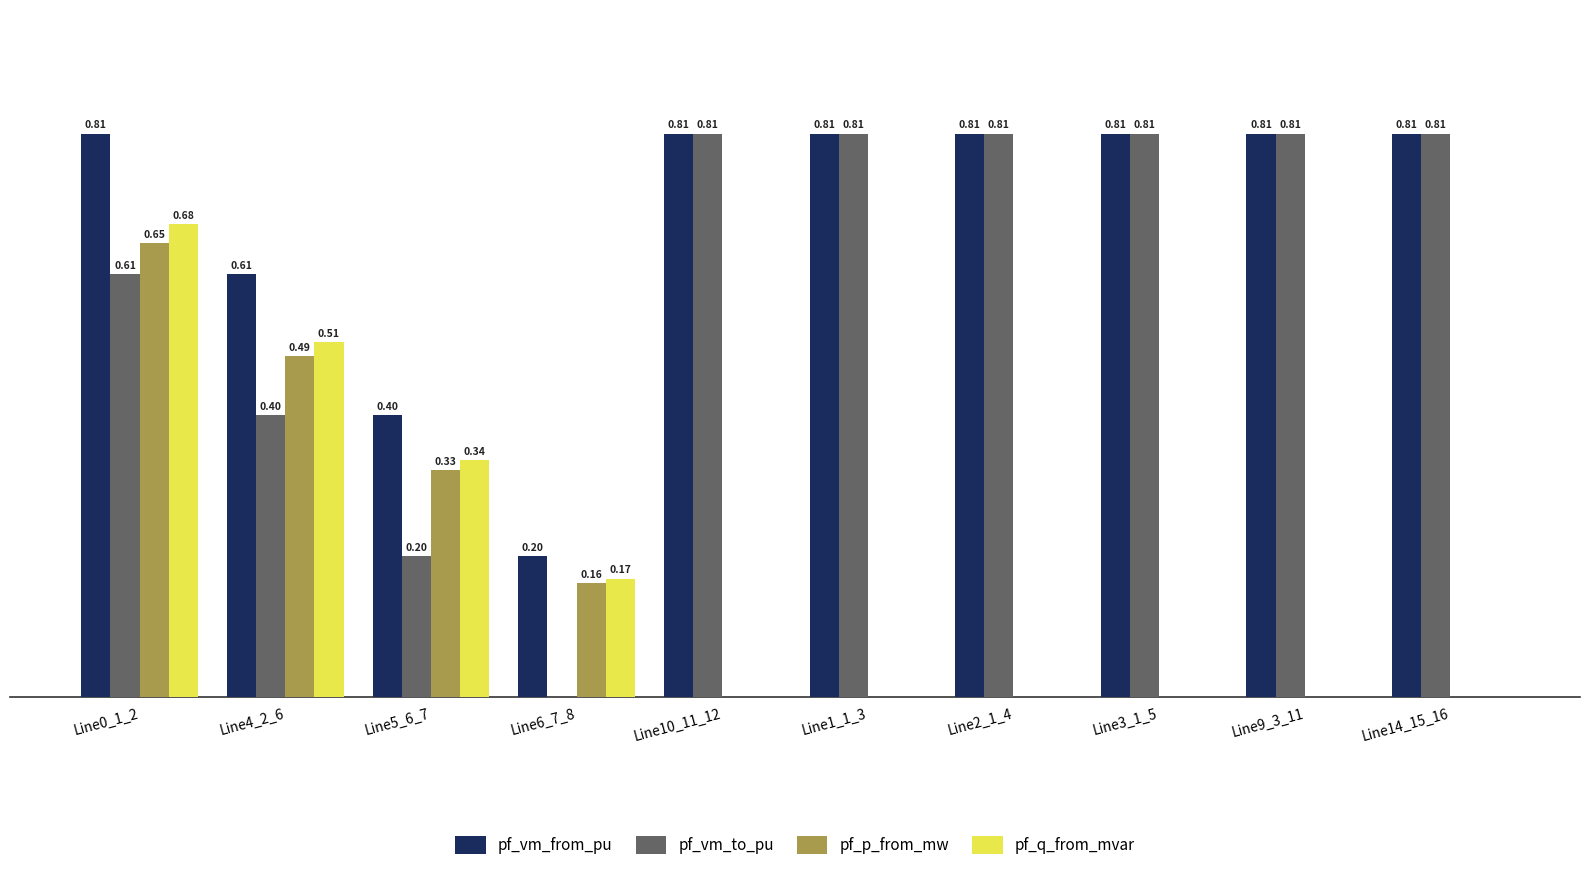

At which category is the sum across all series the highest?

Line0_1_2